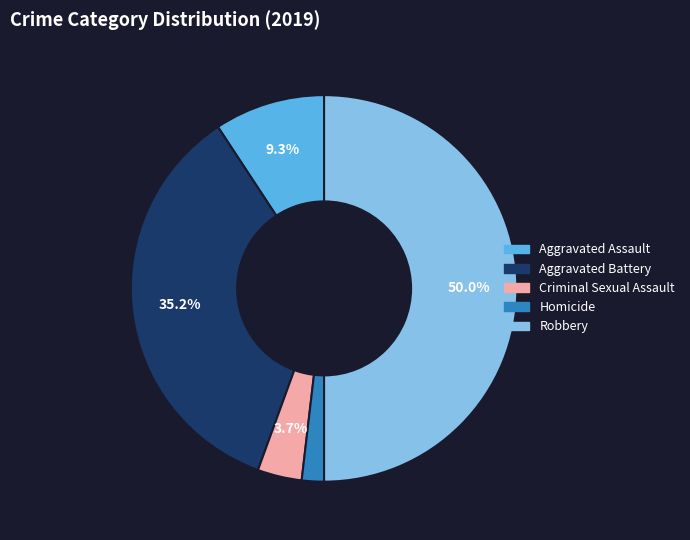

To the nearest percent, what is the average slice percentage?

20%